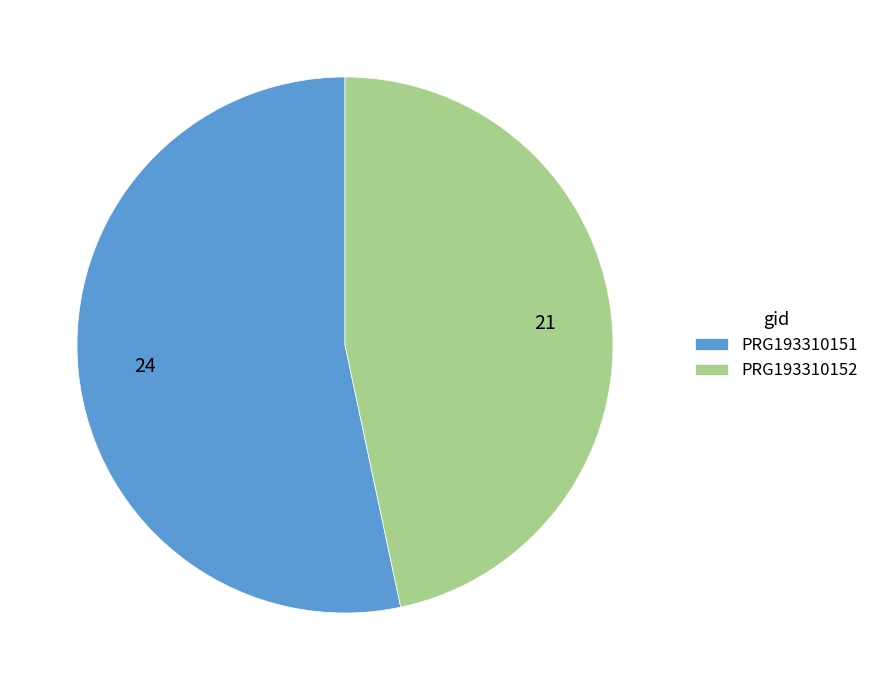

Which category has the biggest portion of the pie?

PRG193310151